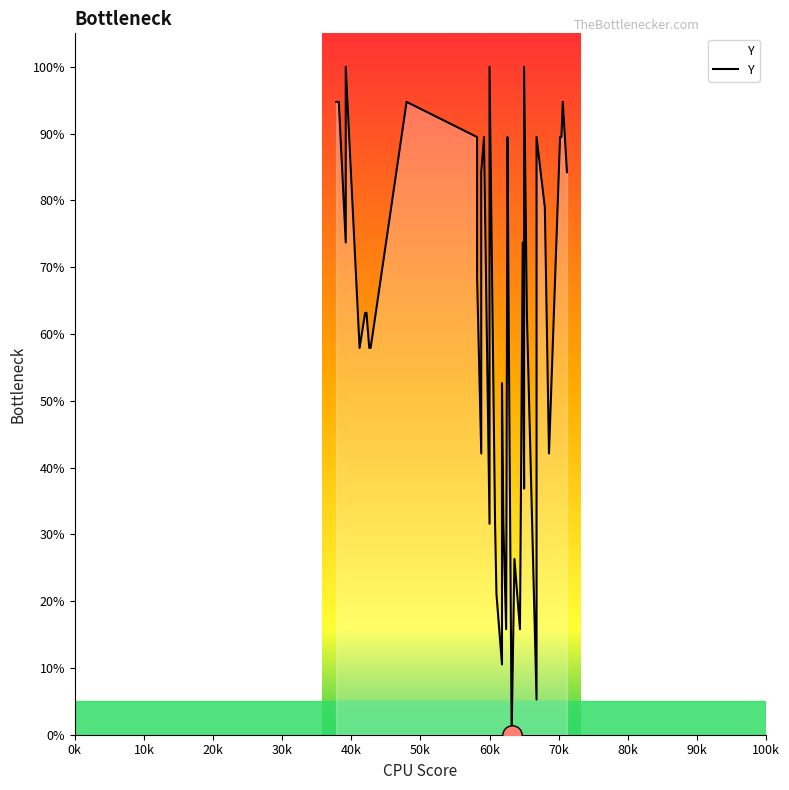

Reading left to right, transcribe all the data shown in this chart.

94.7	94.7	73.7	100.0	57.9	63.2	63.2	57.9	57.9	94.7	89.5	68.4	42.1	84.2	89.5	31.6	100.0	31.6	21.1	10.5	52.6	31.6	15.8	89.5	57.9	0.0	26.3	15.8	73.7	36.8	100.0	63.2	5.3	89.5	78.9	42.1	89.5	89.5	94.7	84.2